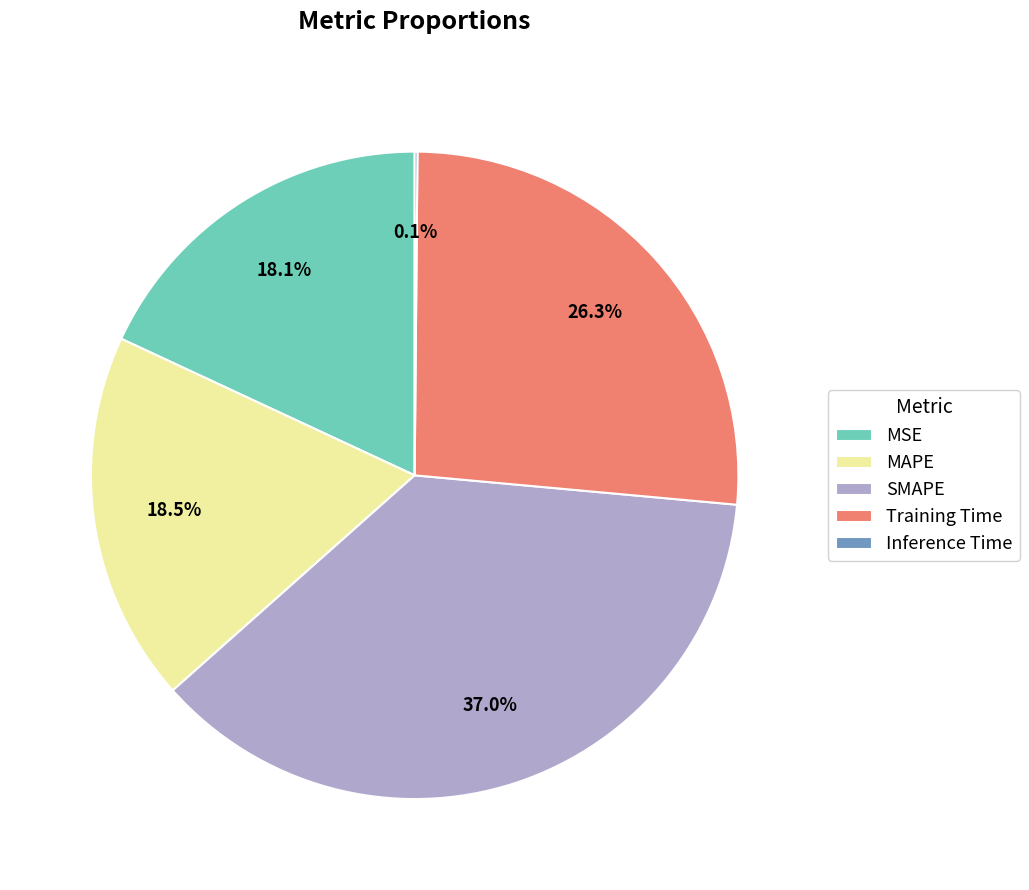

Does any single category account for the majority?

No